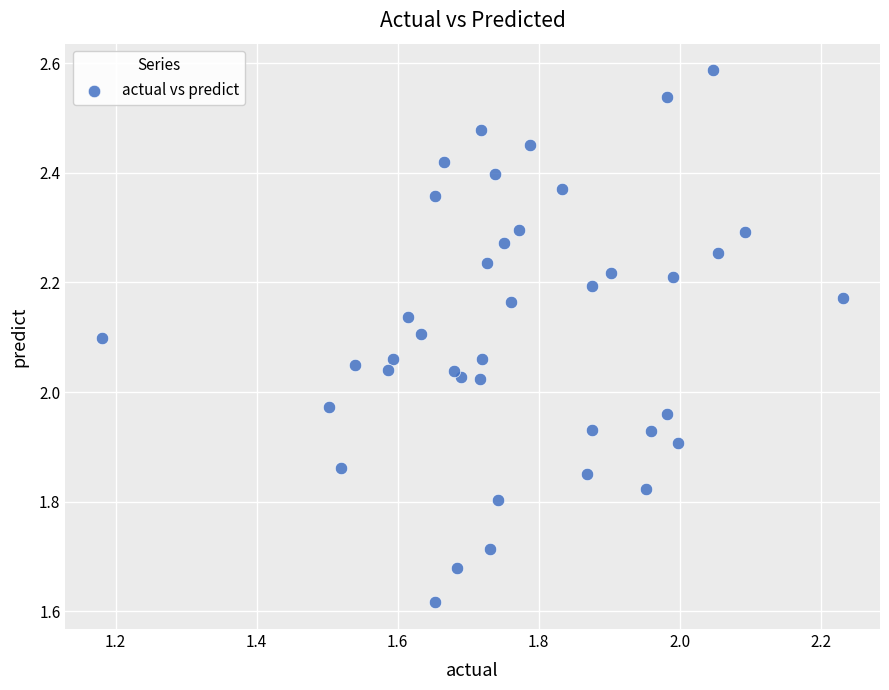

What is the range of X values (max minus min)?

1.1